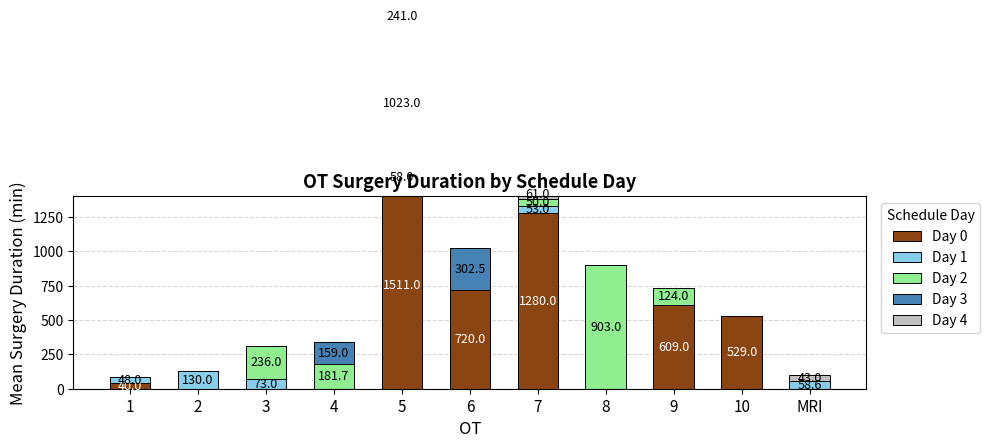

How many groups of bars are there?

11